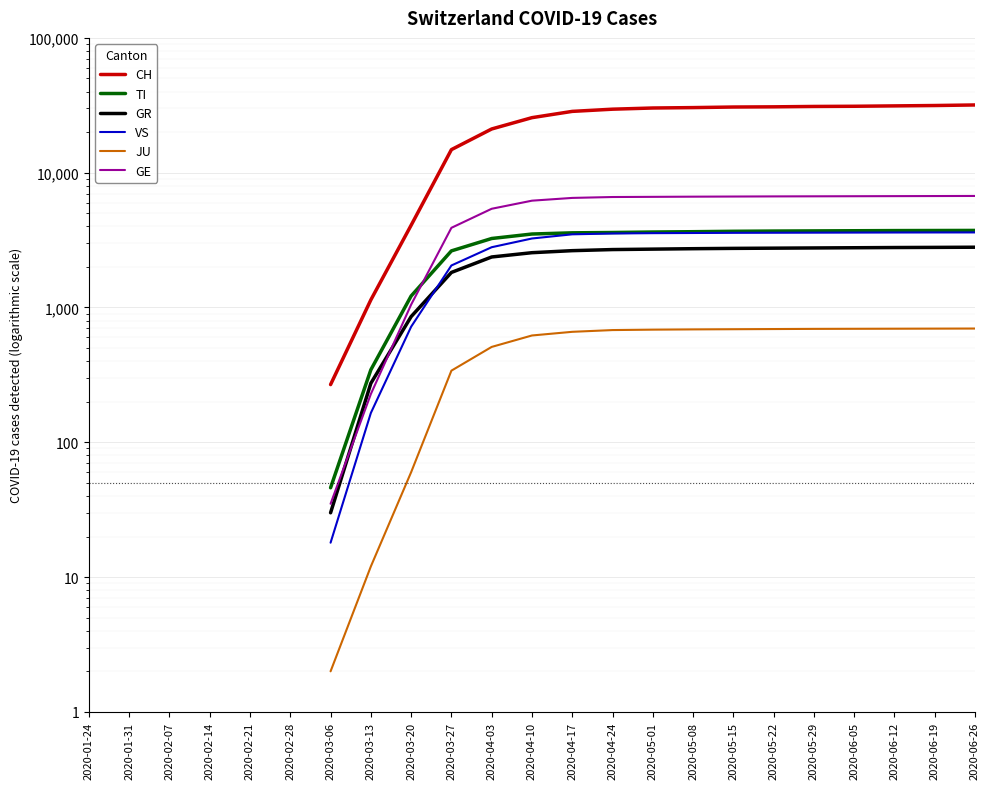

What is the label of the 15th point from the right?

2020-03-20